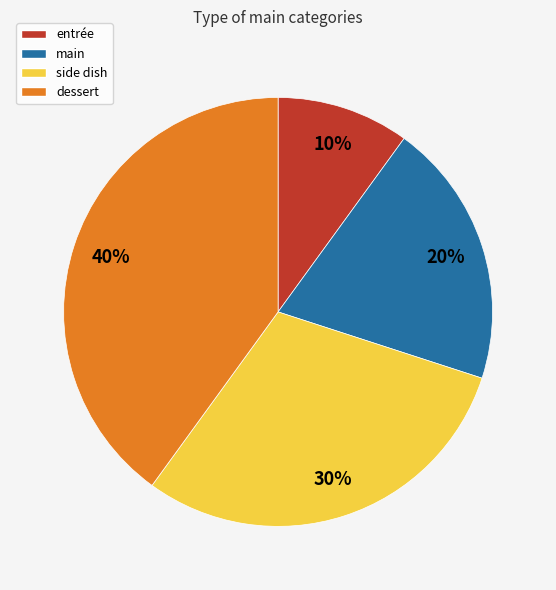

Rank the categories by value from highest to lowest.

dessert, side dish, main, entrée